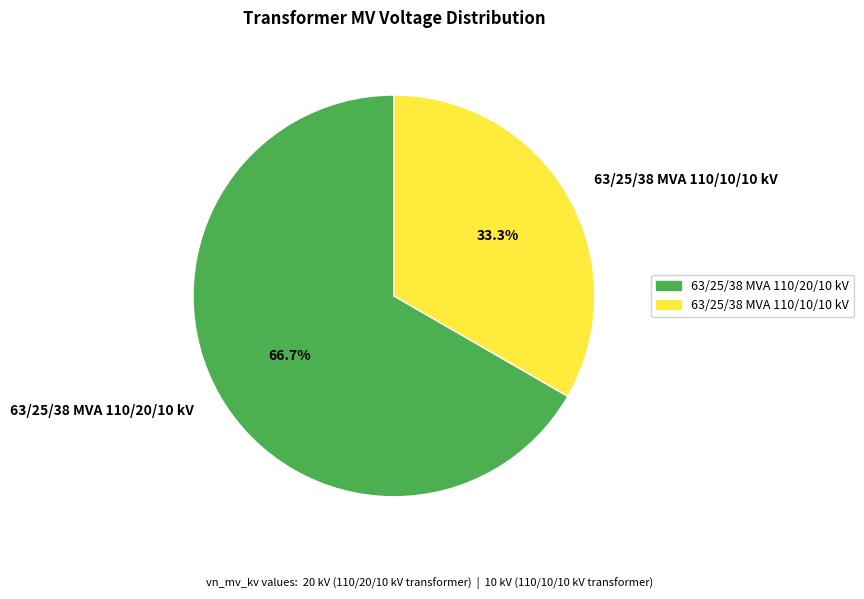

To the nearest percent, what portion does 63/25/38 MVA 110/20/10 kV represent?

67%